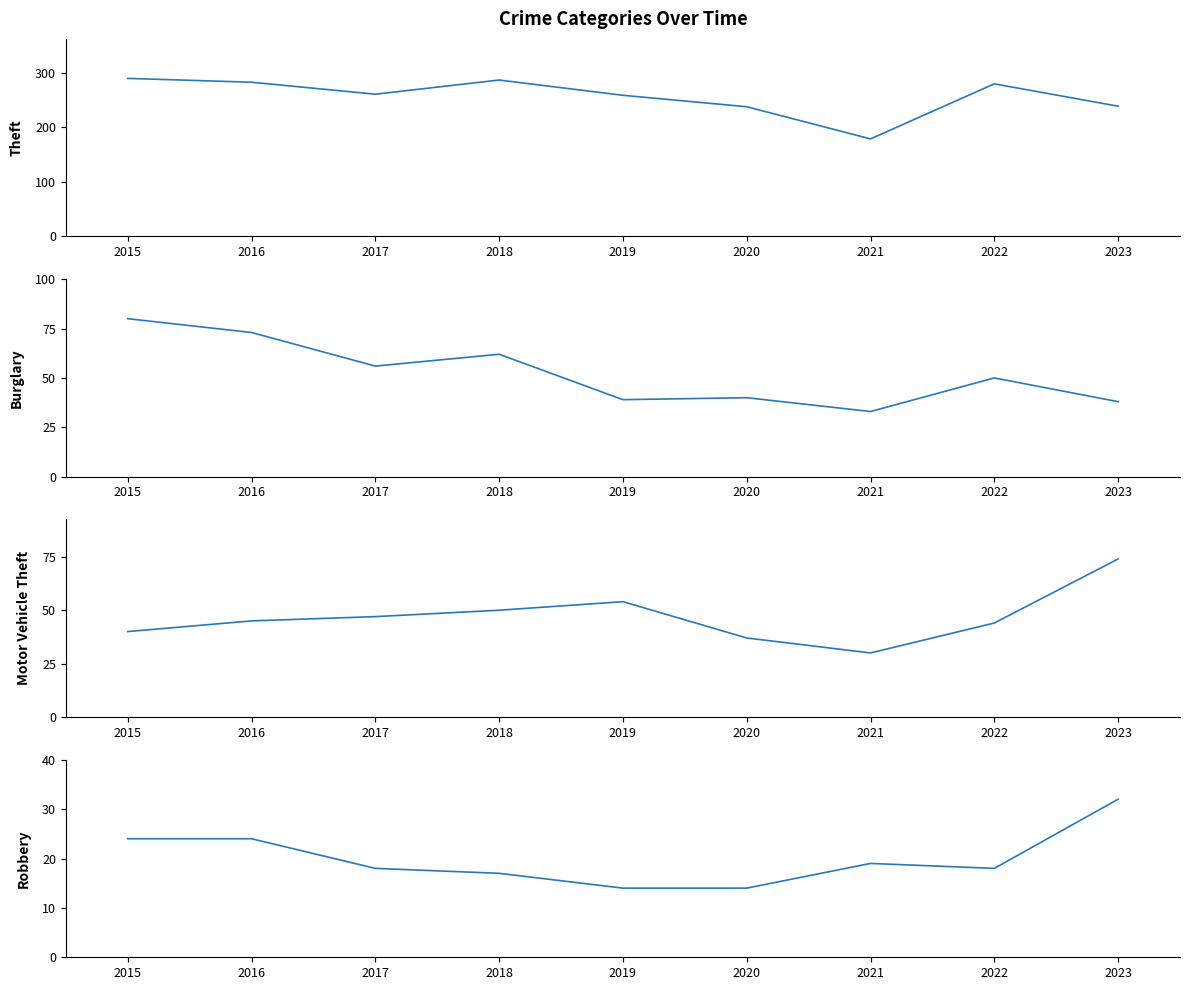

What are all the series names shown in the legend?

Theft, Burglary, Motor Vehicle Theft, Robbery